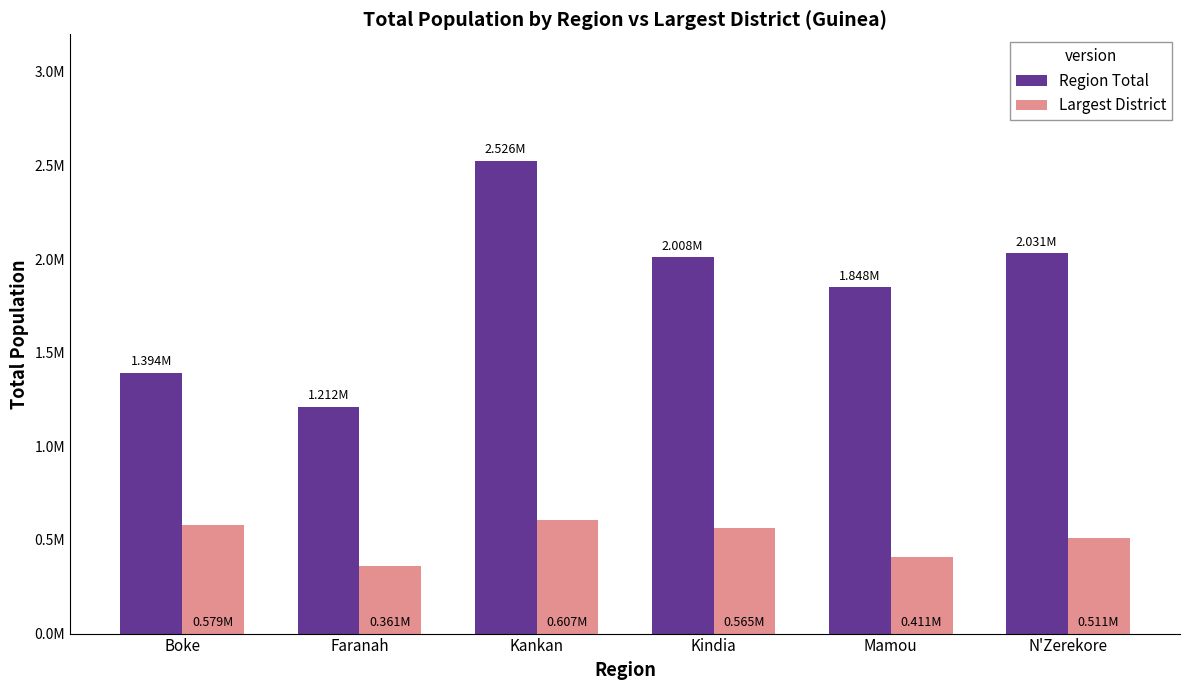

Where is Region Total nearest to the value 1868662?

Mamou